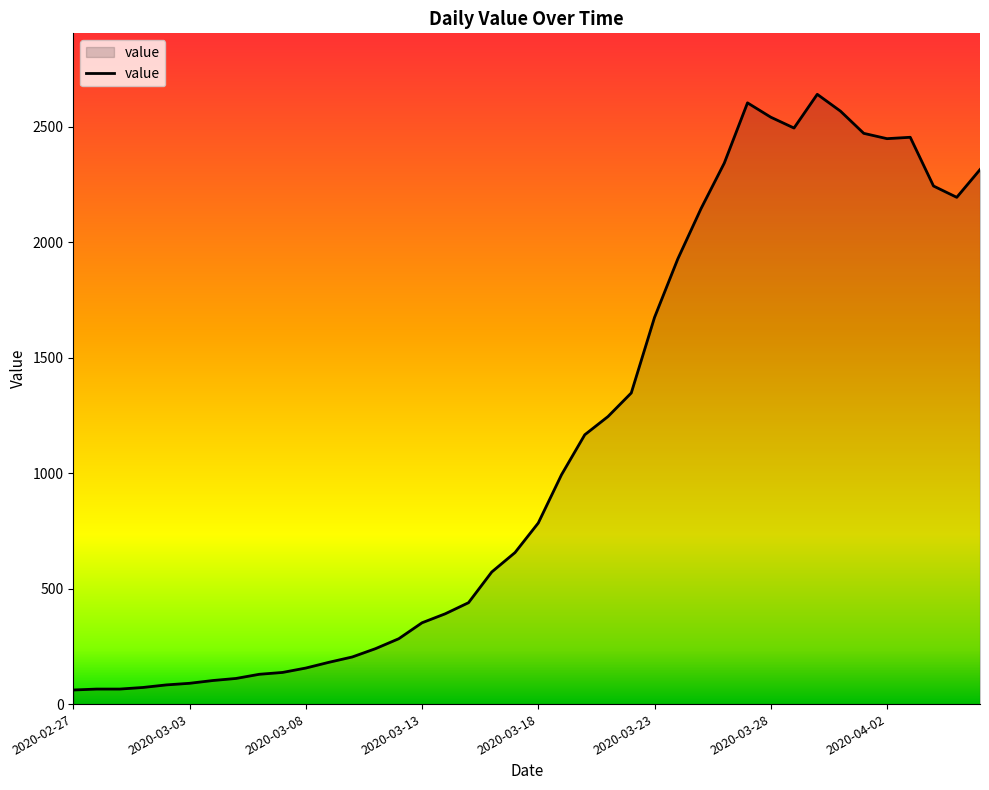

How many categories are shown in the chart?

40